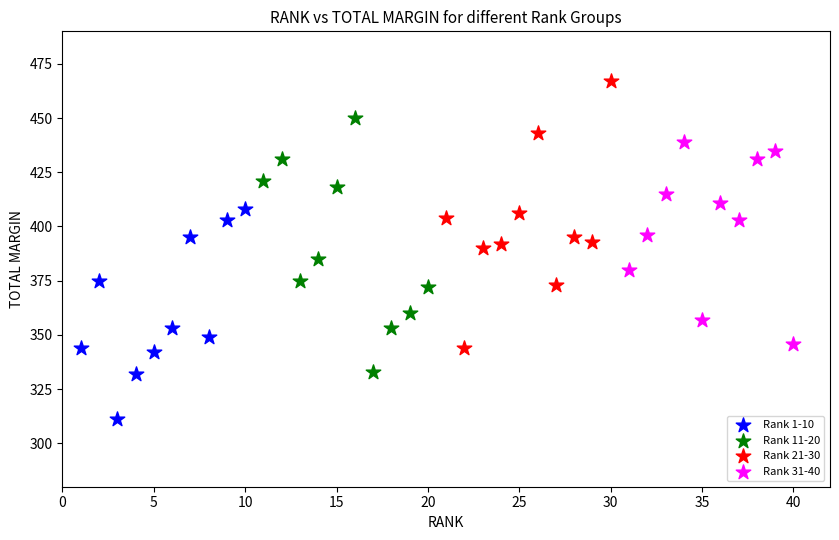

Which series reaches the maximum Y coordinate?

Rank 21-30